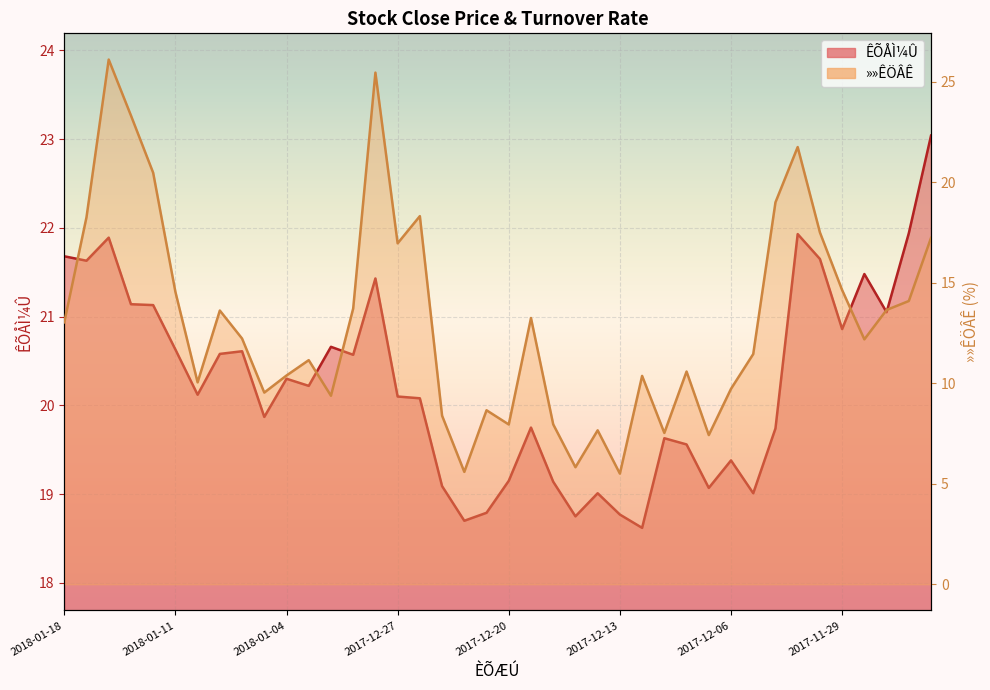

What are all the series names shown in the legend?

ÊÕÅÌ¼Û, »»ÊÖÂÊ